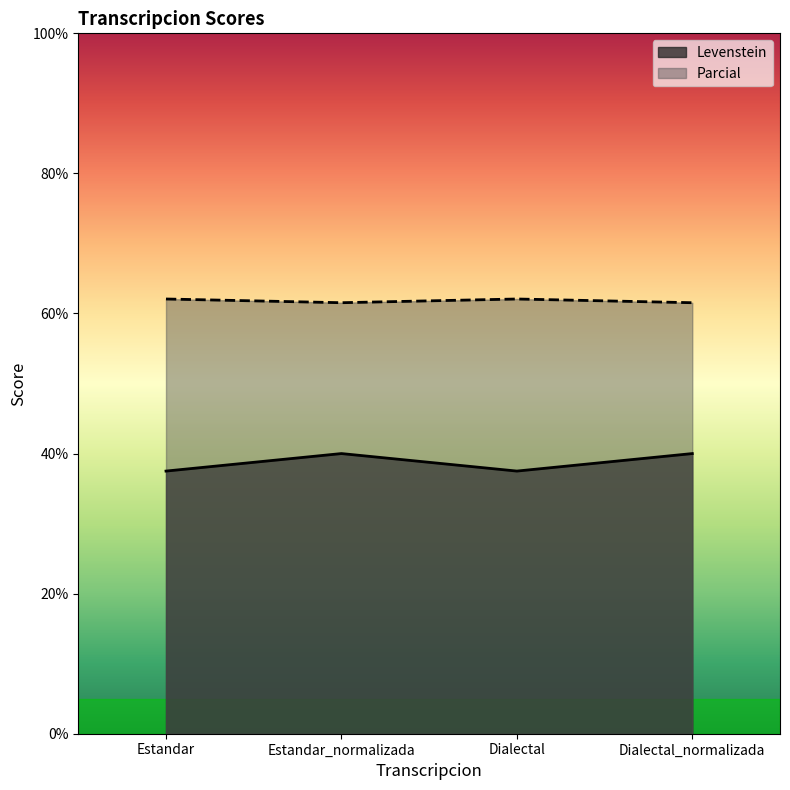

What is the minimum value shown in the chart?

37.5